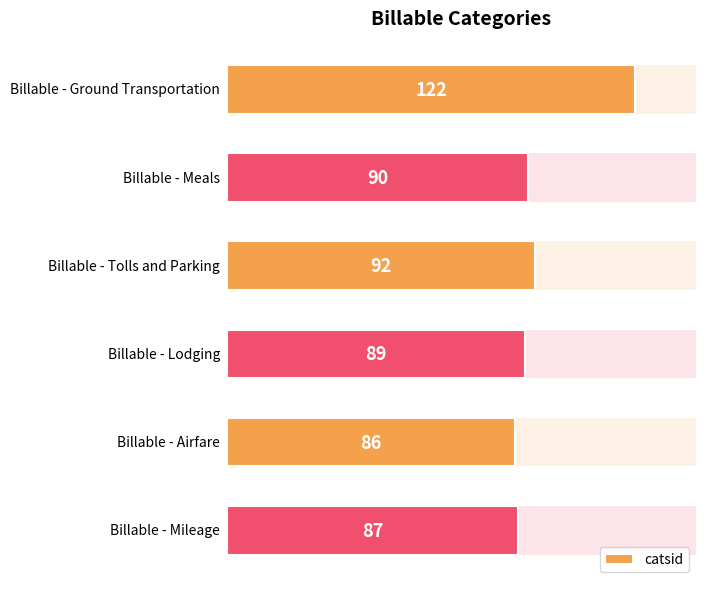

Reading left to right, extract all data points from this chart.

0=122	1=90	2=92	3=89	4=86	5=87